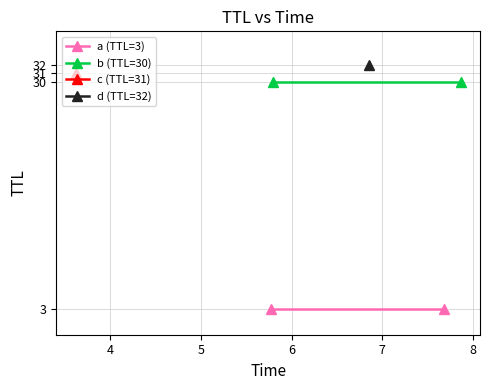

What is the spread (max minus min) of values at 4?

27